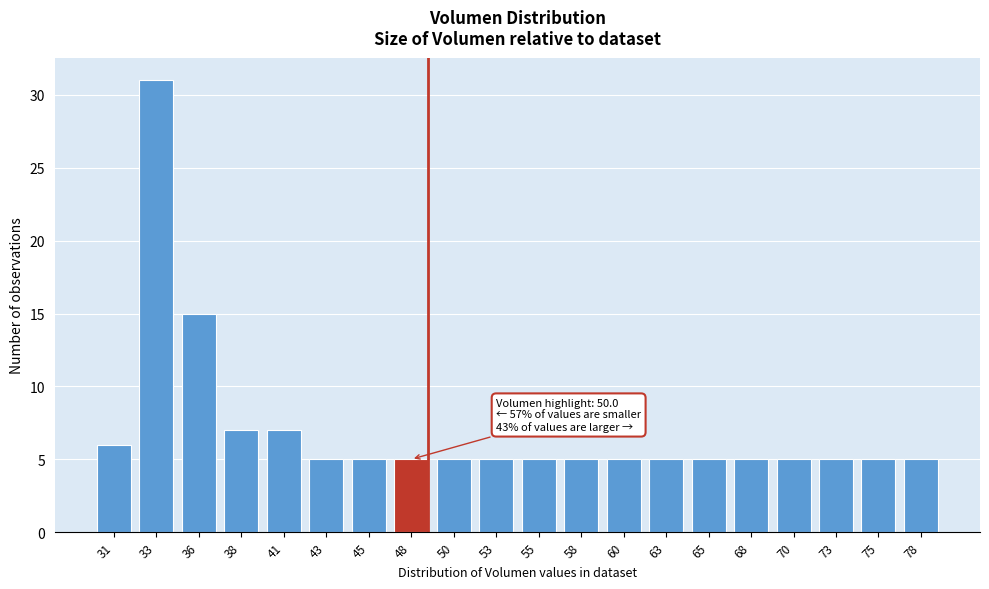

Reading right to left, list all the values displayed in this chart.

78=5	75=5	73=5	70=5	68=5	65=5	63=5	60=5	58=5	55=5	53=5	50=5	48=5	45=5	43=5	41=7	38=7	36=15	33=31	31=6